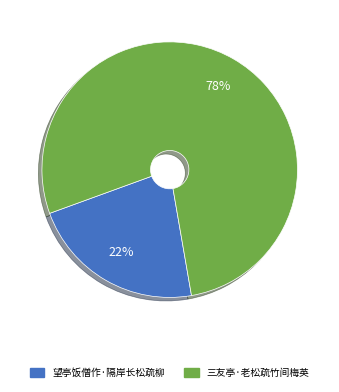

To the nearest percent, what percentage of the pie is 望亭饭僧作·隔岸长松疏柳?

22%